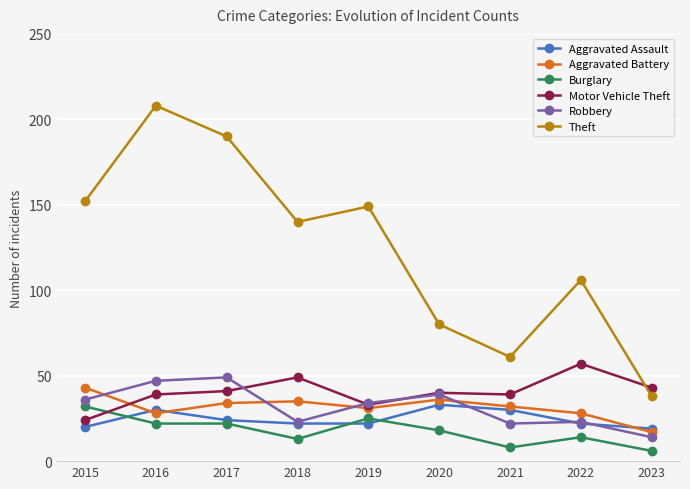

Read the Motor Vehicle Theft value at 2017.

41